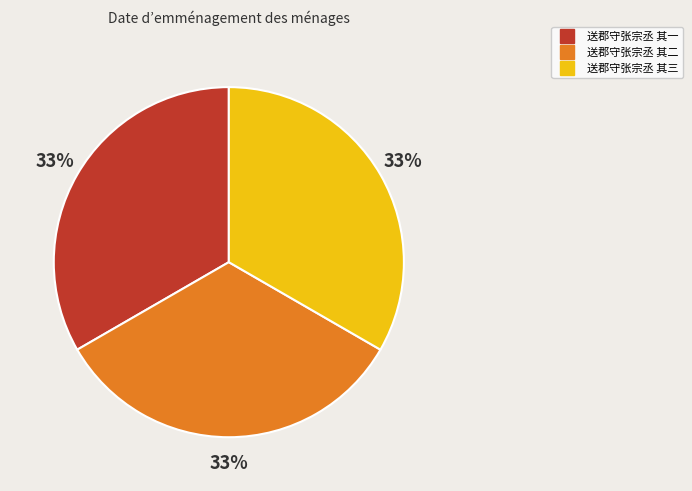

To the nearest percent, what percentage of the pie is 送郡守张宗丞 其三?

33%